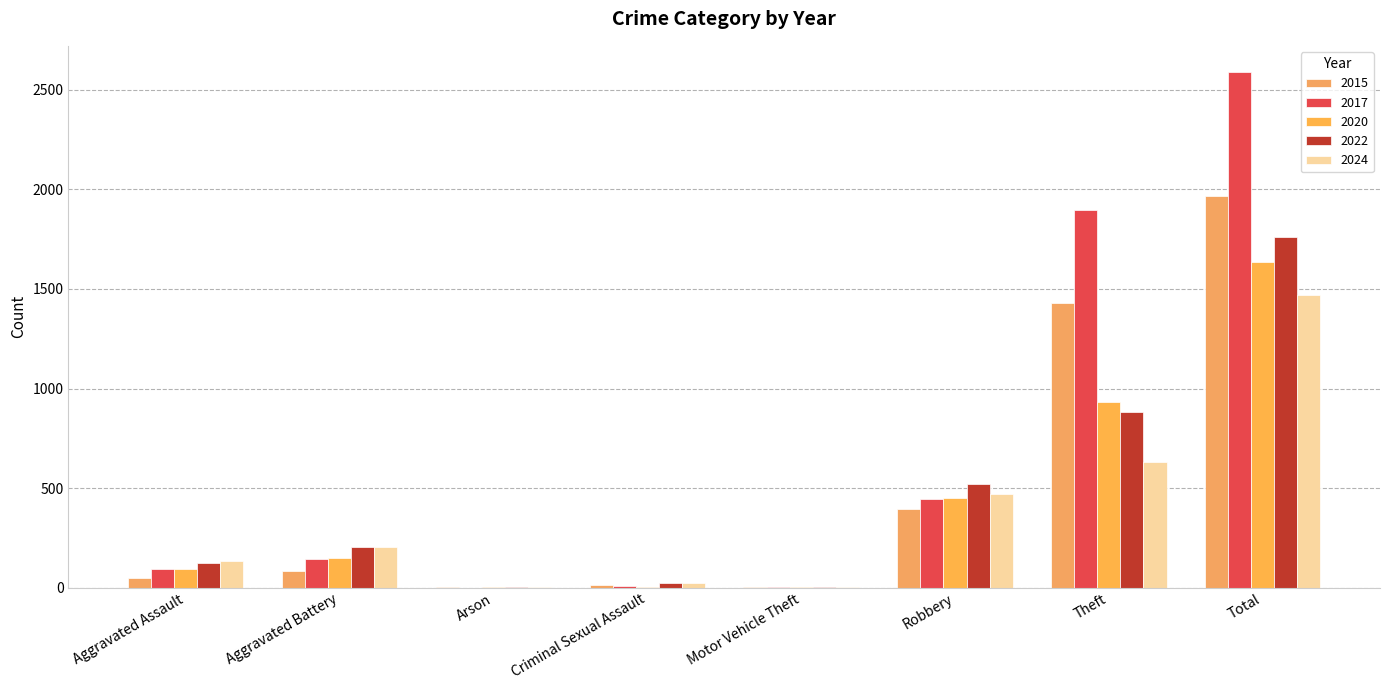

How many series are shown in this chart?

5